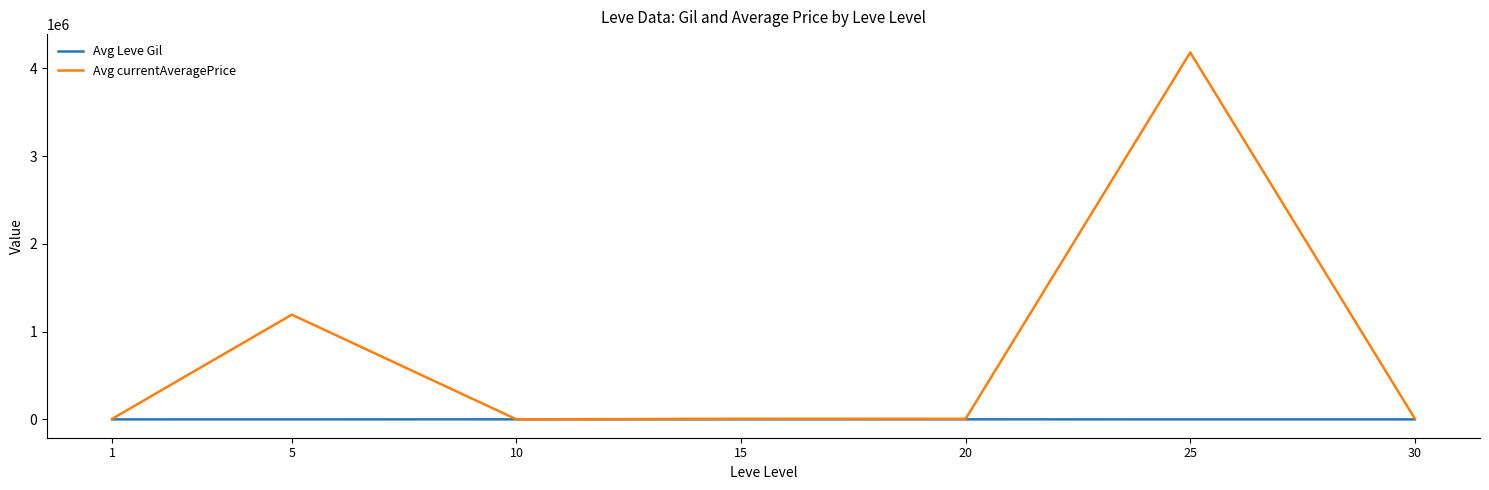

Which series has the largest total across all categories?

Avg currentAveragePrice